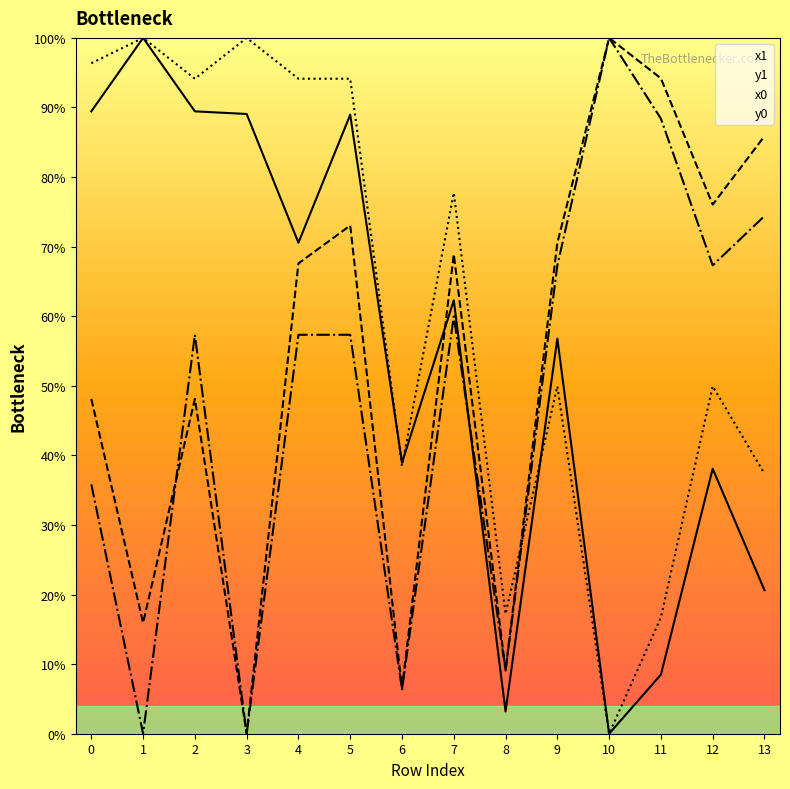

Between 13 and 3, which is larger?

3